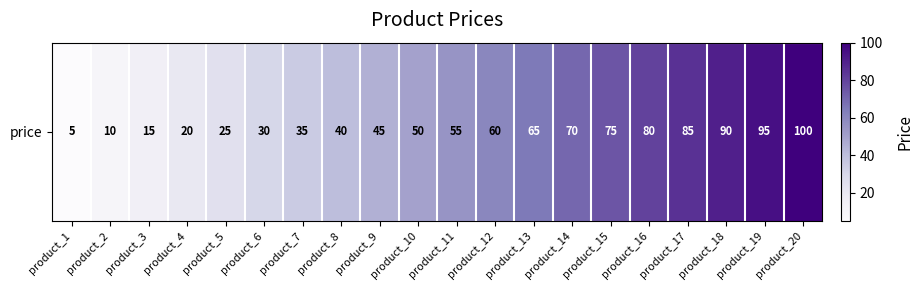

What is the greatest value displayed?

100